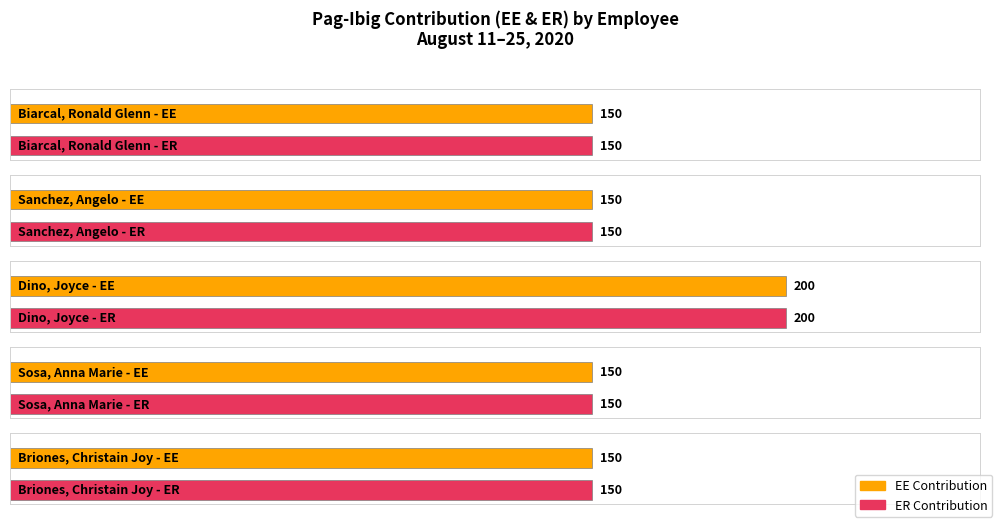

The ER series shows 150 at Sanchez, Angelo. True or false?

True